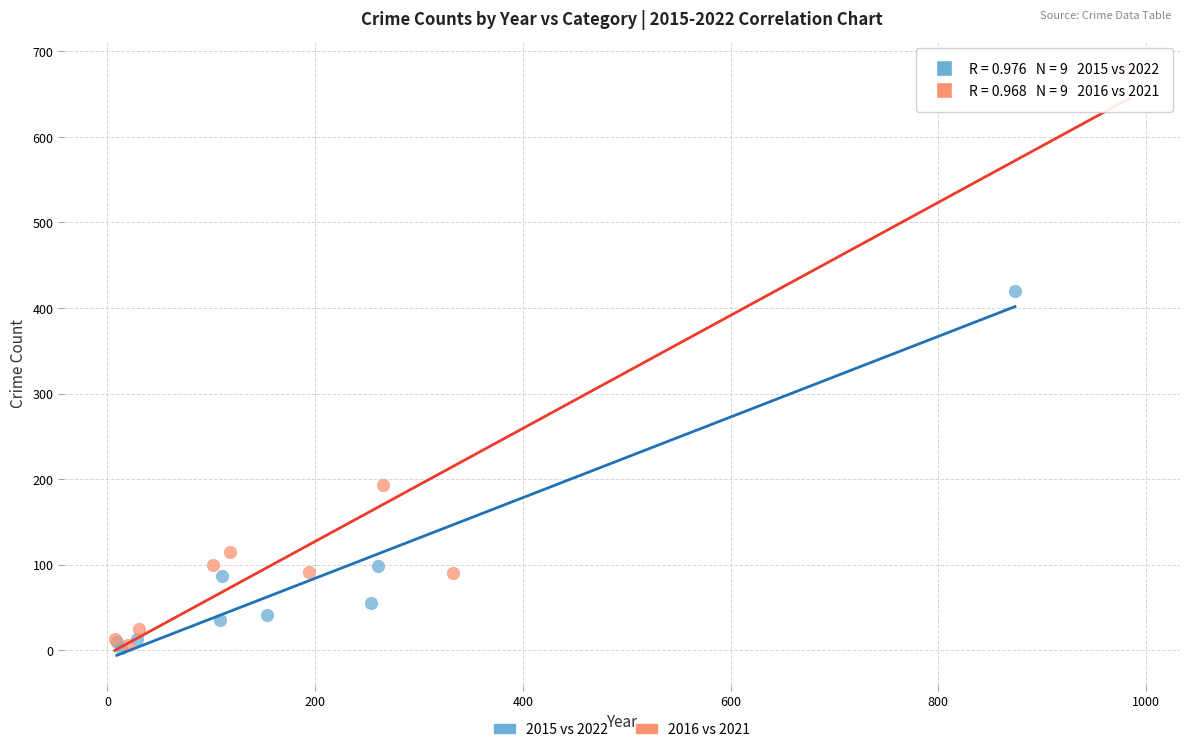

What are all the series names shown in the legend?

2015 vs 2022, 2016 vs 2021